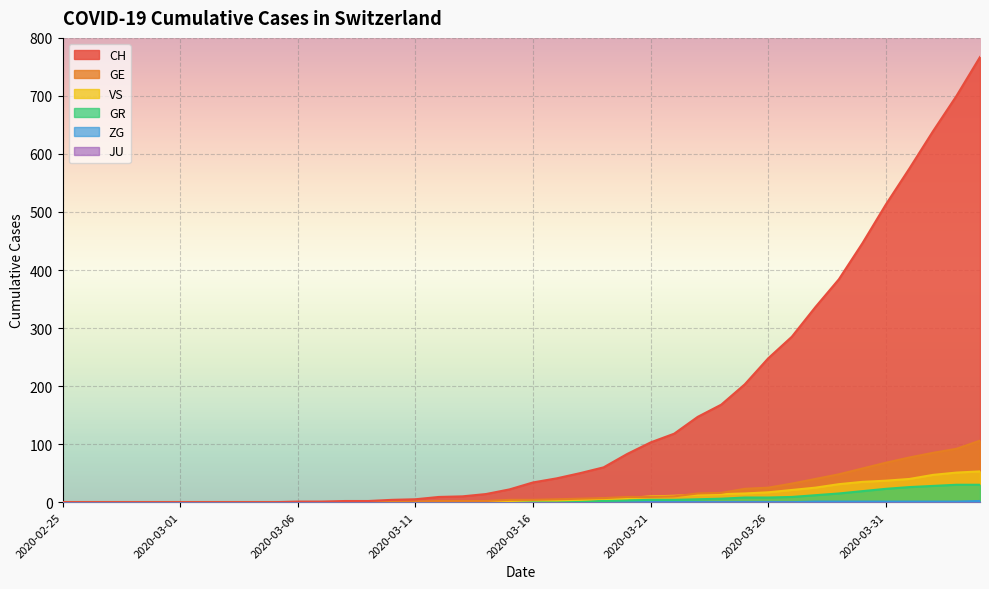

What is the maximum value shown in the chart?

767